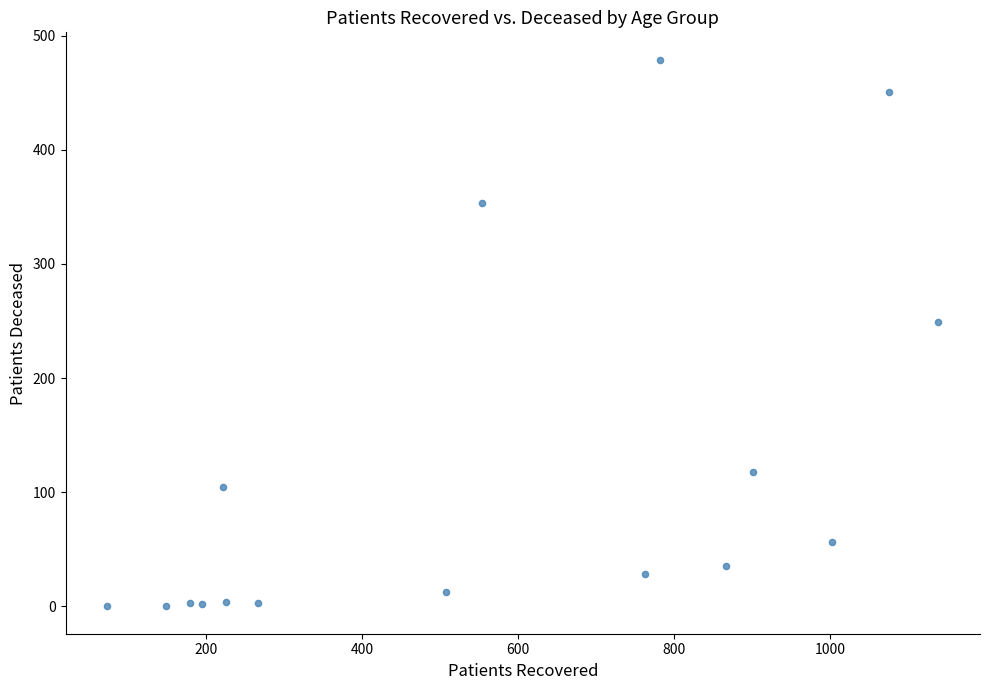

What Y value in the scatter plot is closest to 239?

249